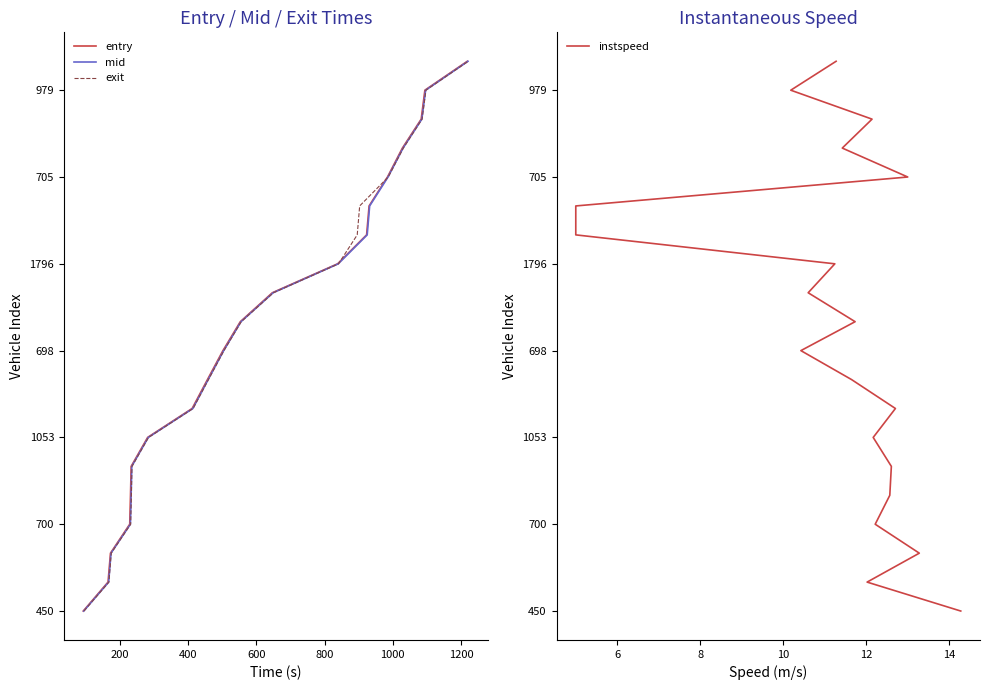

Which series has the largest range (max minus min)?

entry